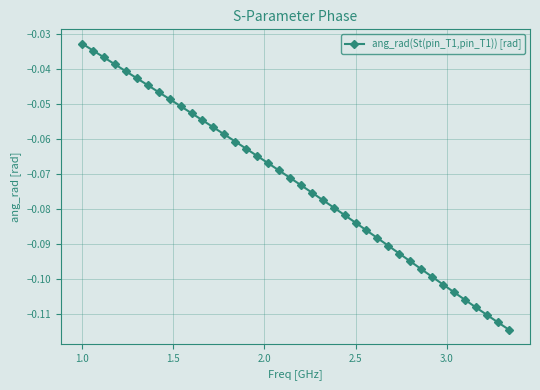

True or false: the data has more than 2 interior local peaks.

False